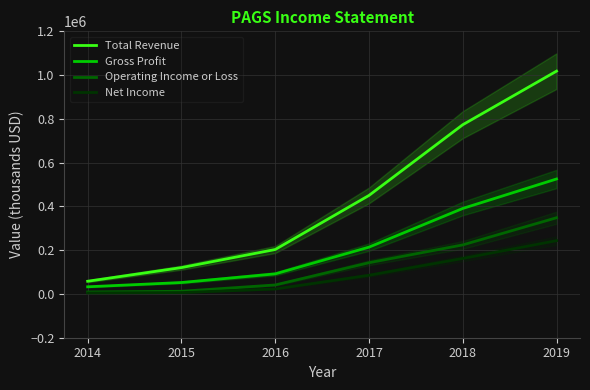

At which label is Net Income closest to 124100?

2018